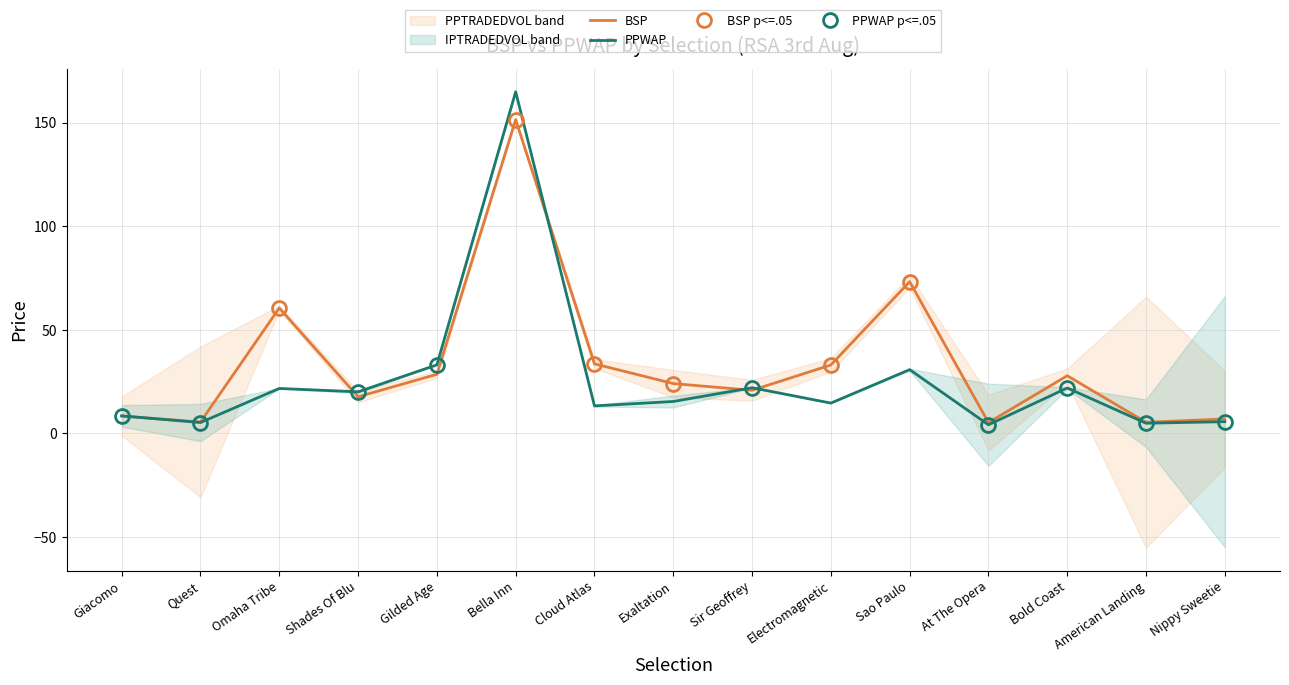

What is the sum of the BSP values at American Landing and Bold Coast?

33.3